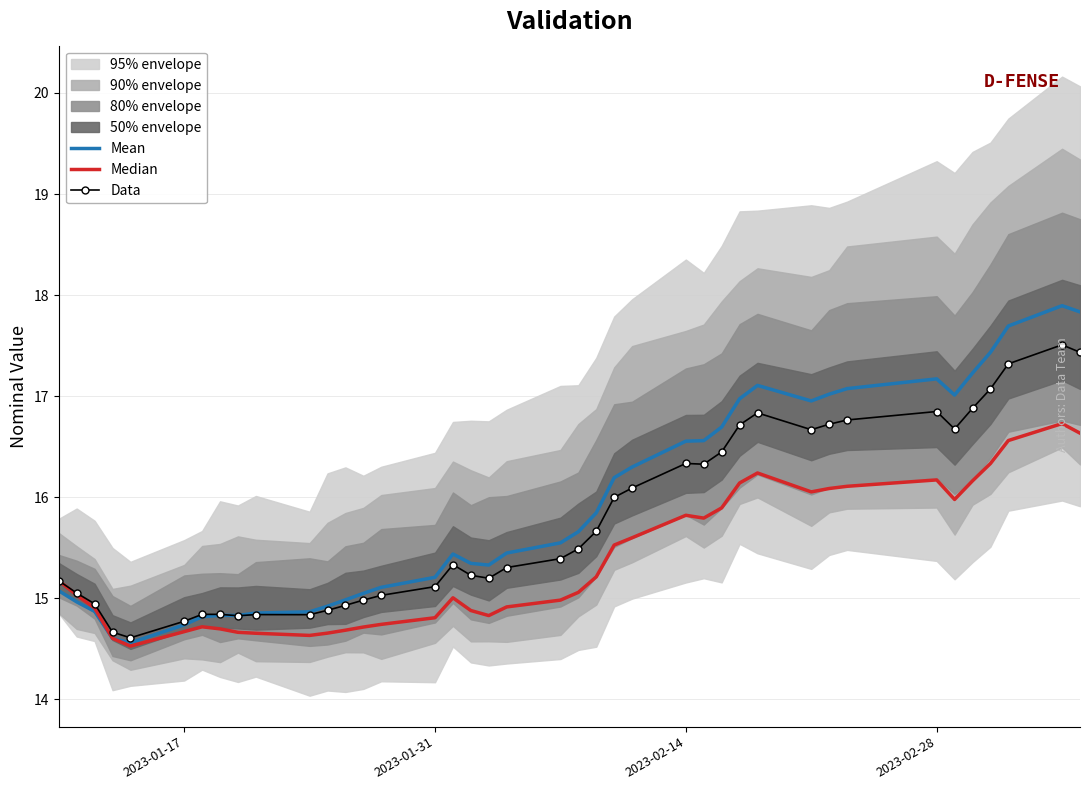

How many lines are shown in the chart?

3